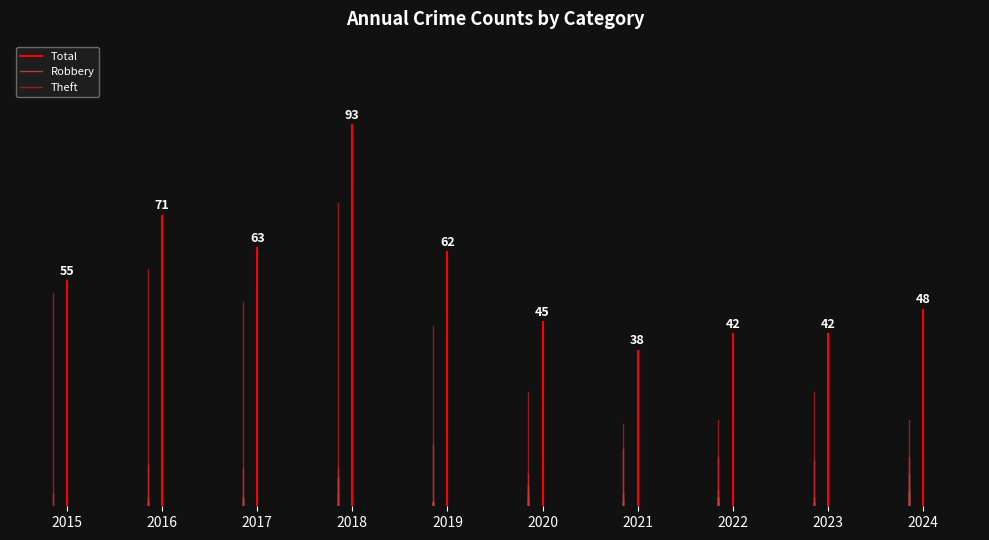

Which series has the largest range (max minus min)?

Total